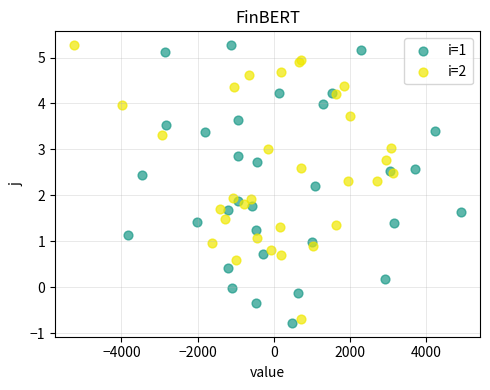

Which series contains the lowest Y value?

i=1